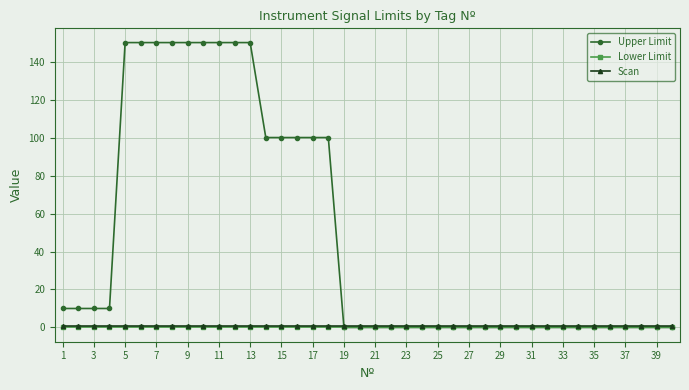

What is the value of the Upper Limit point at the 17th from the left?

100